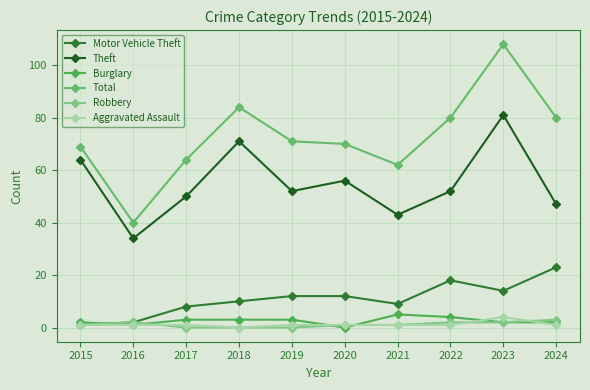

How many lines are shown in the chart?

6